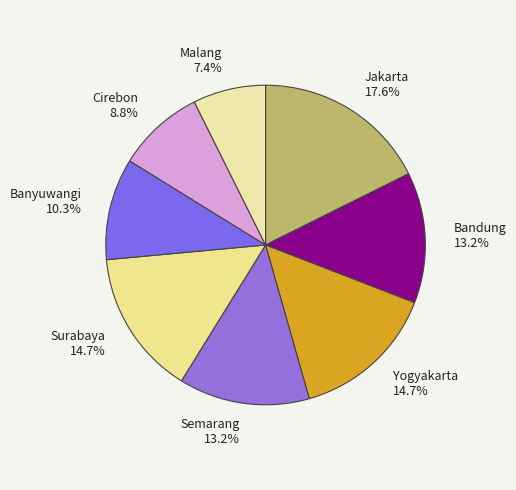

To the nearest percent, what is the difference between the largest and smallest slice percentages?

10%